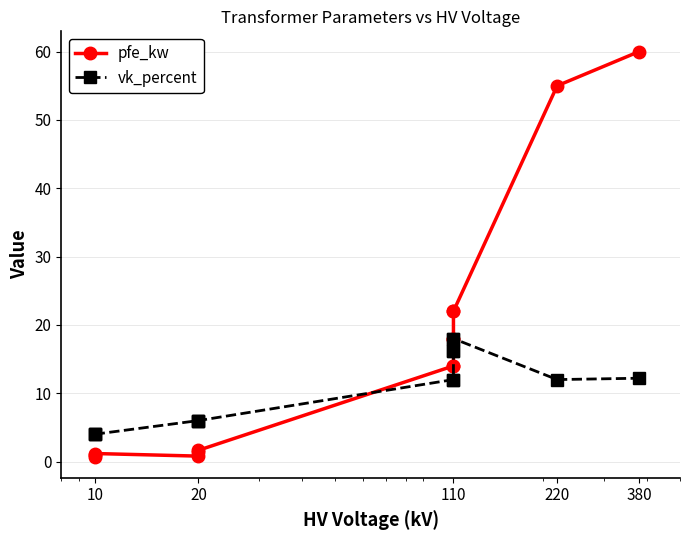

Where is the first local maximum for pfe_kw?

10